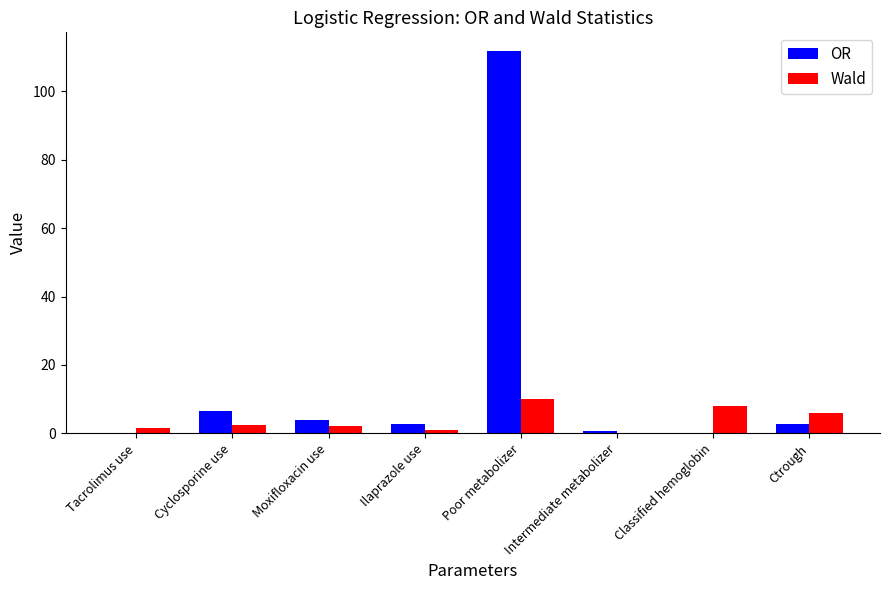

Is it true that OR equals 2.6 at Ctrough?

True